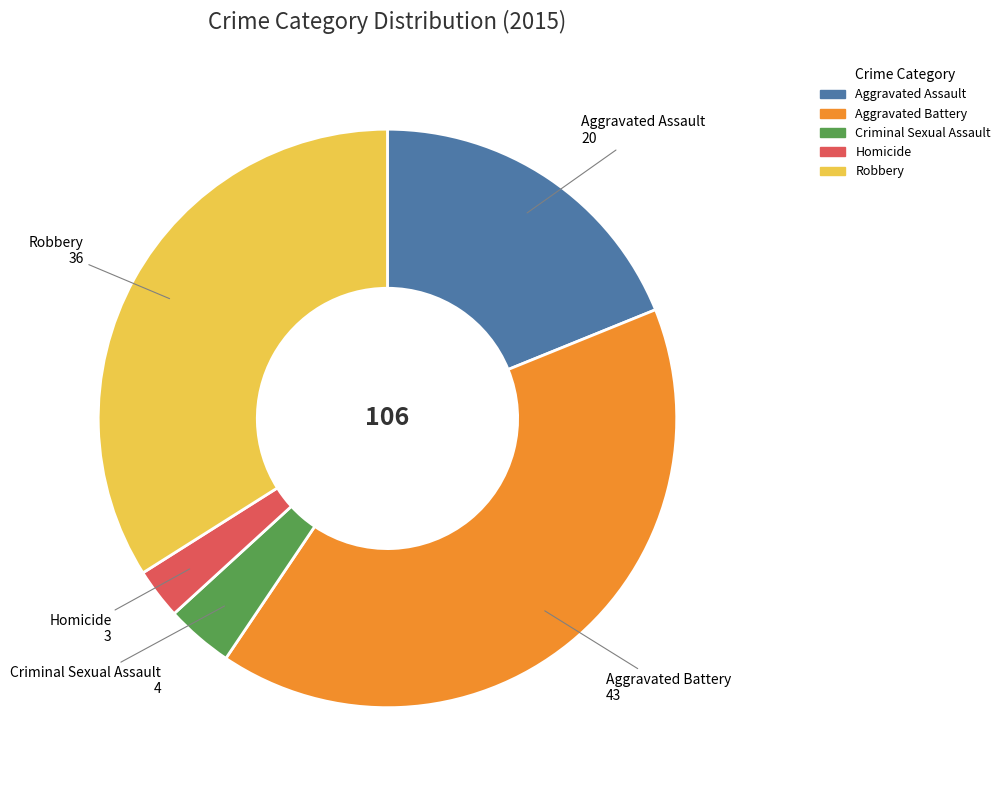

Which has a higher value, Criminal Sexual Assault or Robbery?

Robbery